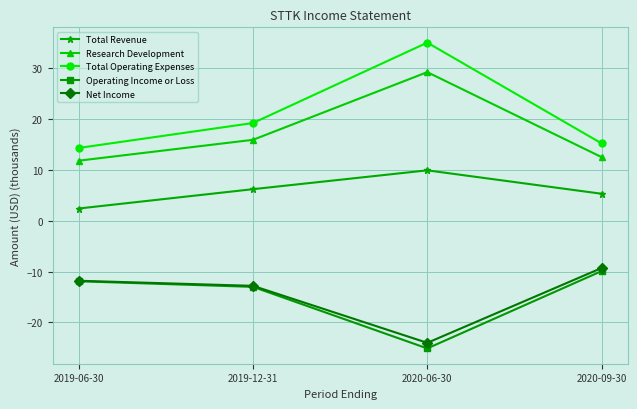

At which category is the sum across all series the highest?

2020-06-30